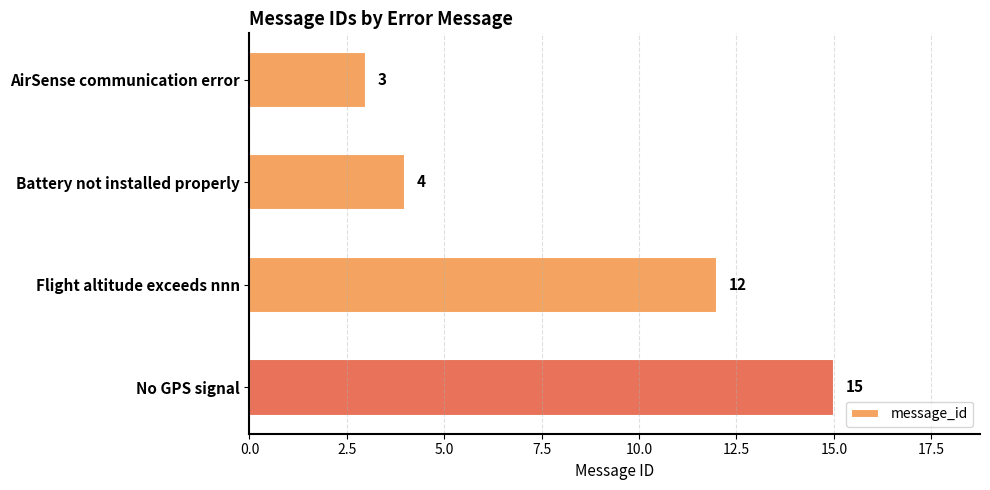

What is the smallest value displayed?

3